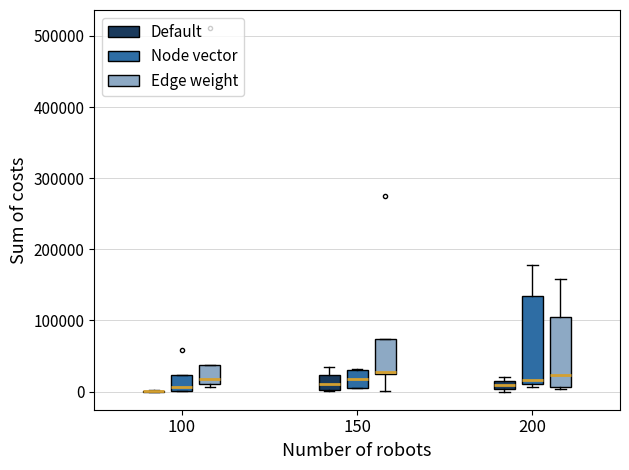

Where is the lower edge of the box for 200 (Default) on the y-axis? The values are not printed on the chart, so give them approximately, as read against the axis.

0